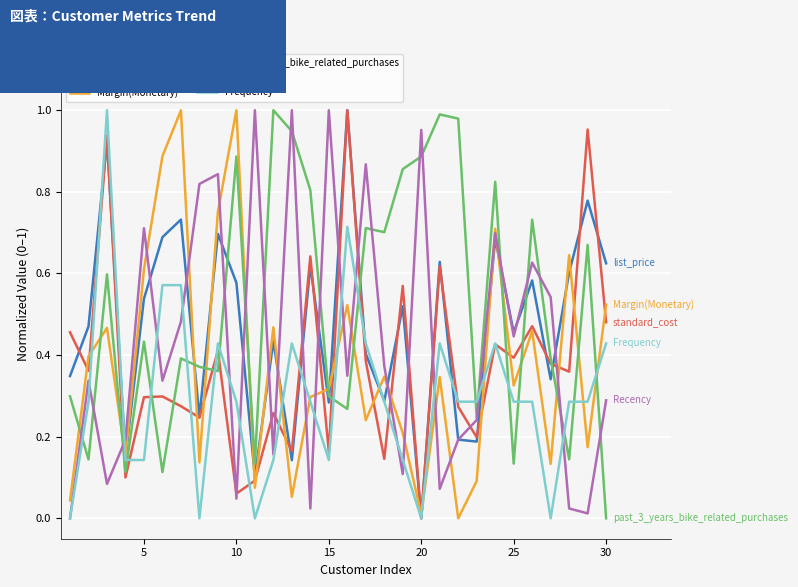

How many values in the Recency series exceed 0?

29